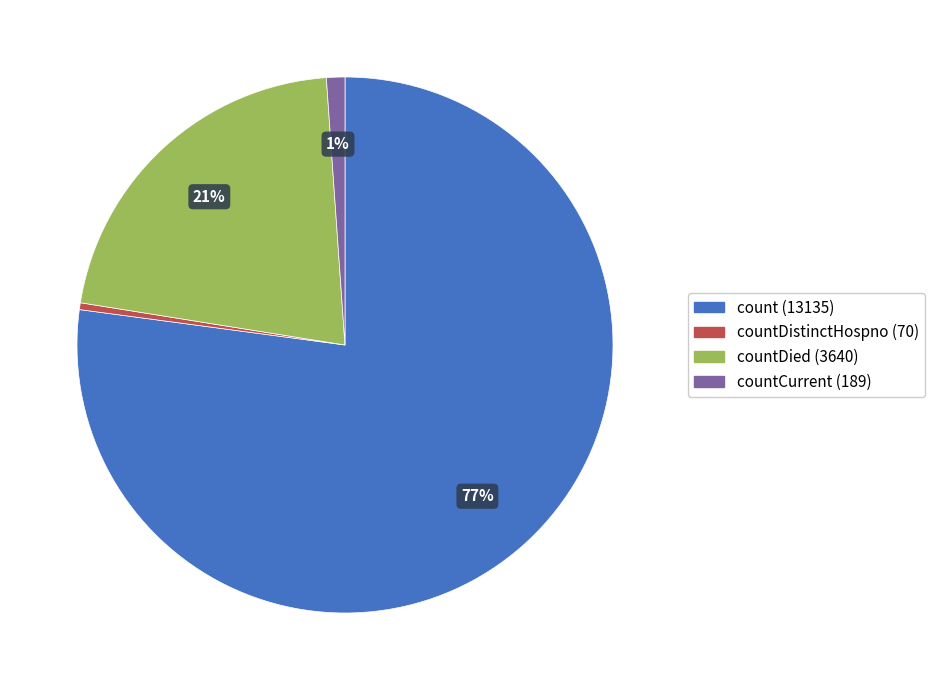

How many slices are in this pie chart?

4